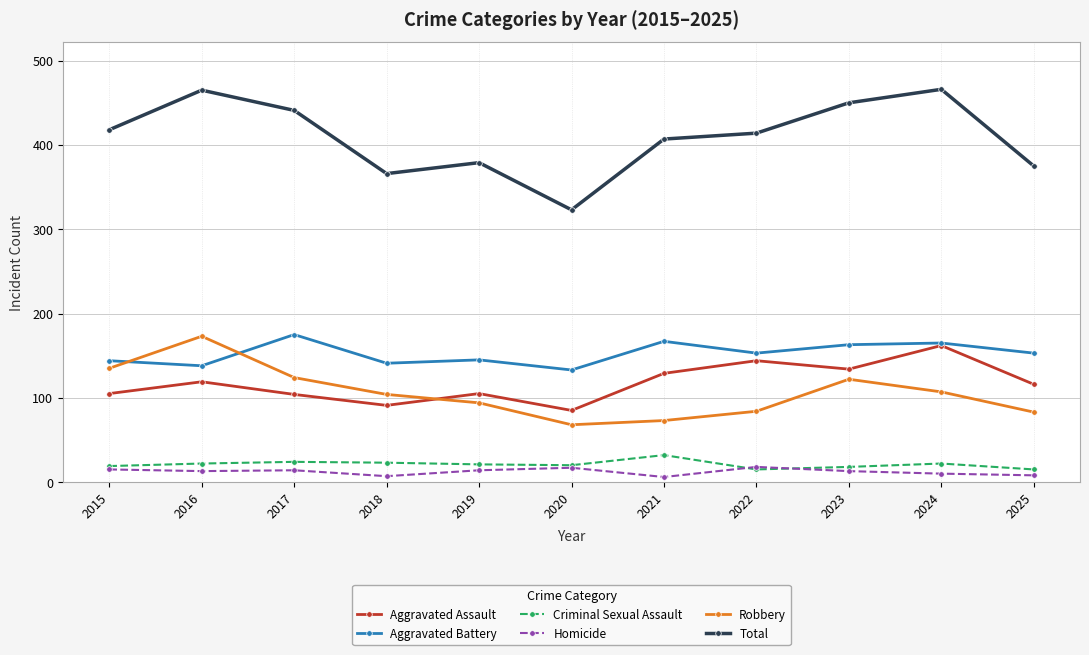

True or false: Robbery has more than 0 points higher than both neighbors.

True